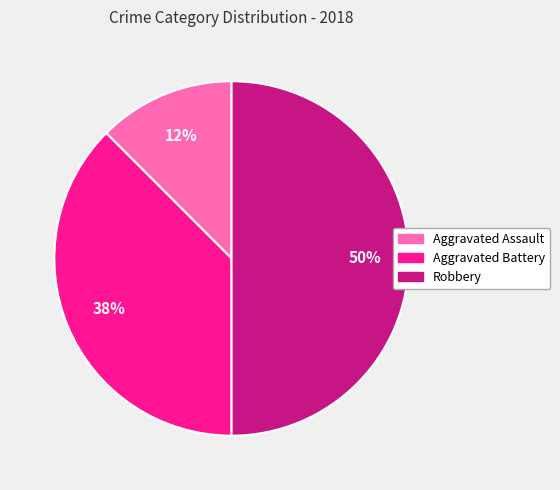

To the nearest percent, what is the combined percentage of Aggravated Battery and Aggravated Assault?

50%